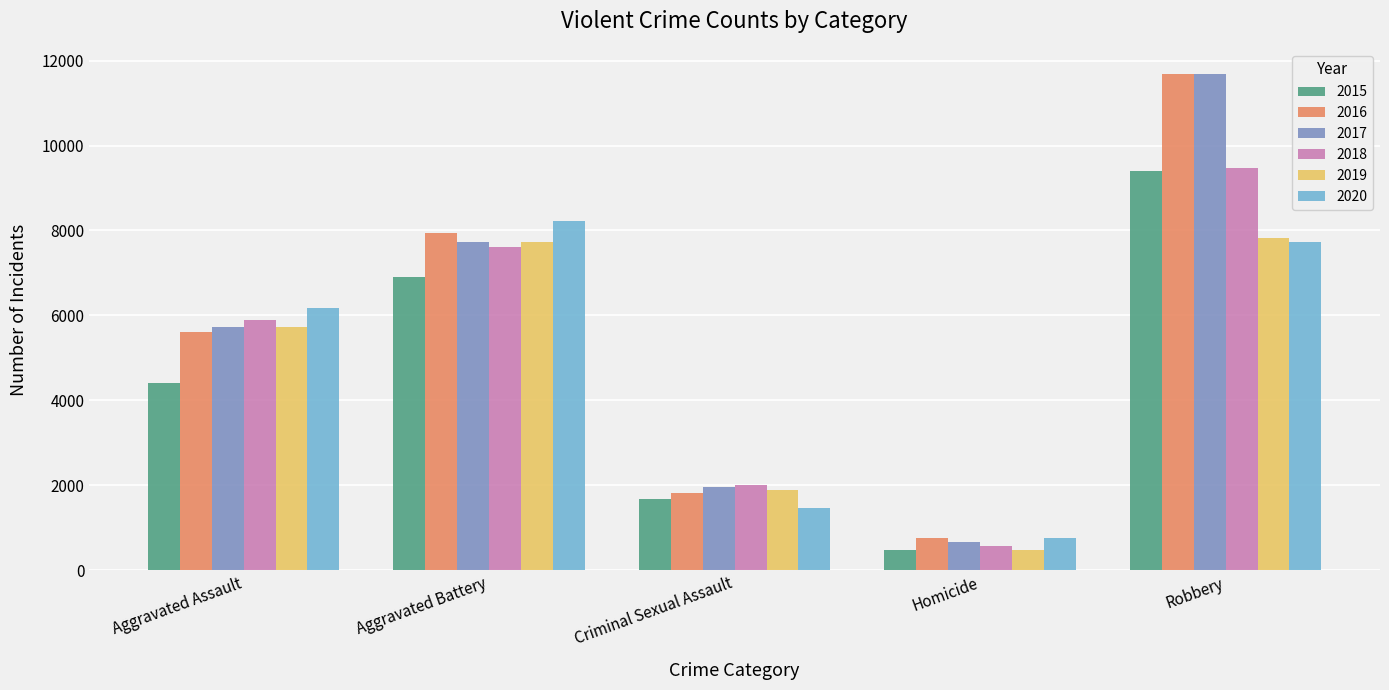

What is the sum of all 2020 values?

24382